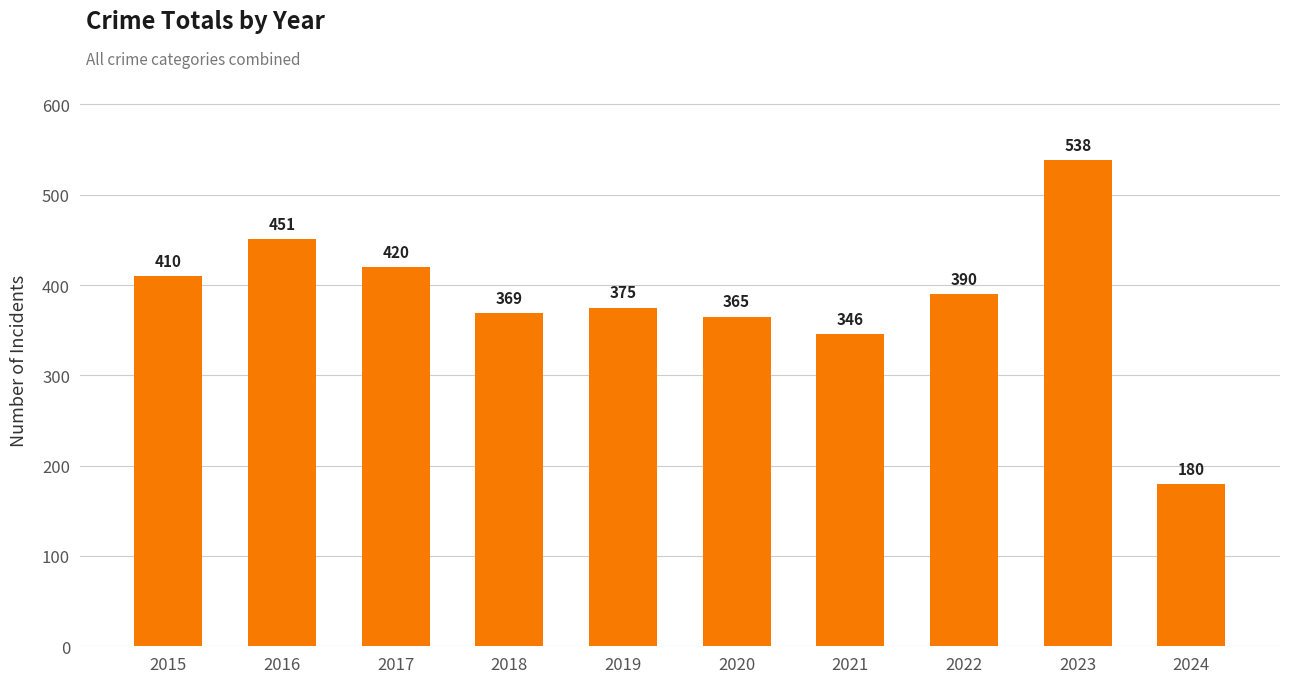

What is the smallest value displayed?

180